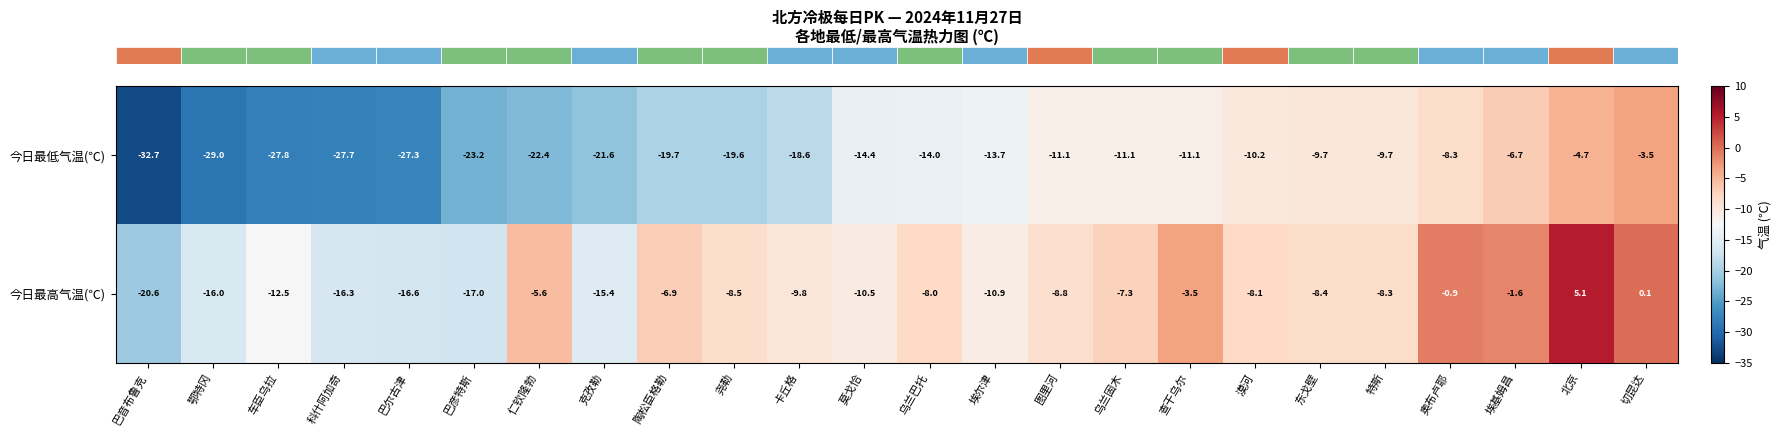

Is it true that 今日最高气温(℃) equals -2.7 at 乌兰固木?

False